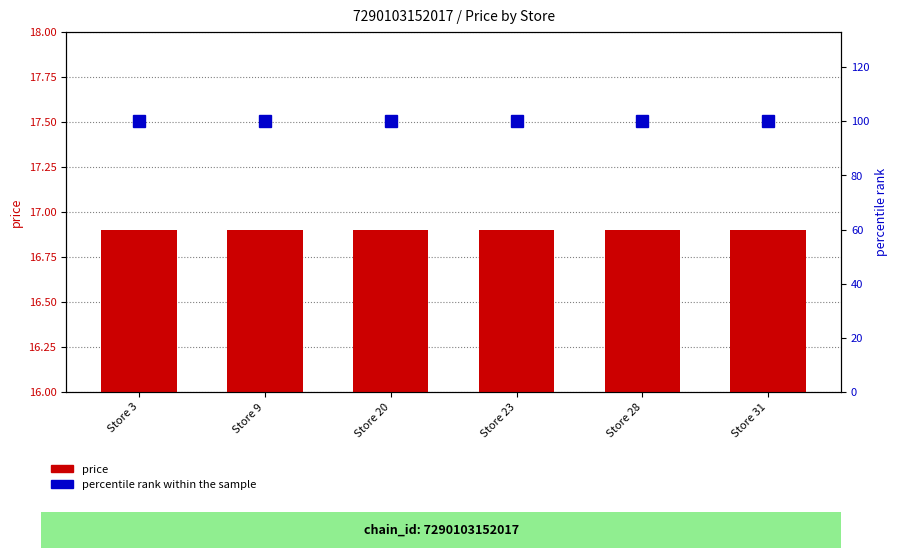

List the series in order of their overall mean, highest first.

percentile rank within the sample, price